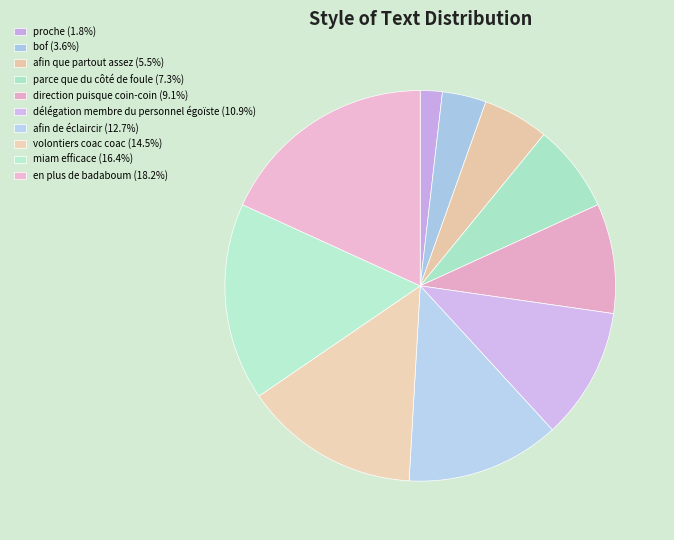

Is it true that en plus de badaboum is 11% of the pie?

False